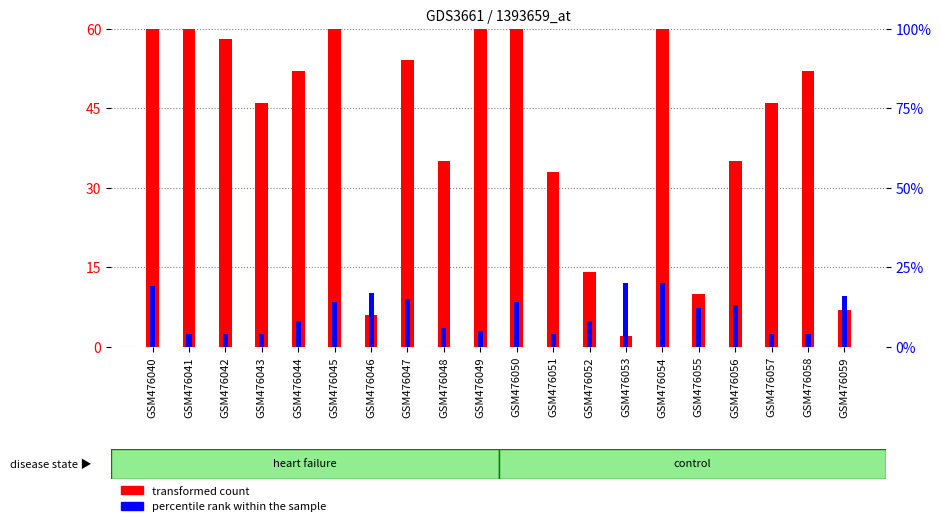

What is the value of the percentile rank within the sample bar at the 2nd from the left?

4